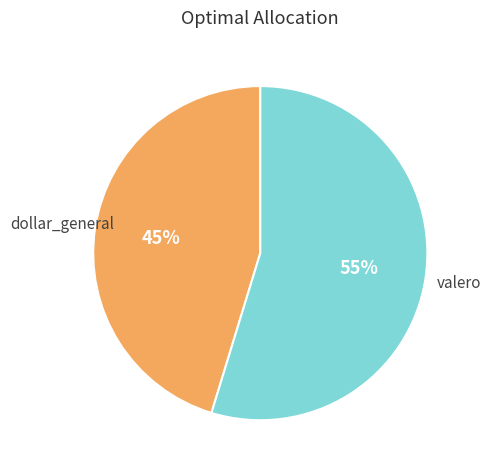

Rank the categories by value from lowest to highest.

dollar_general, valero